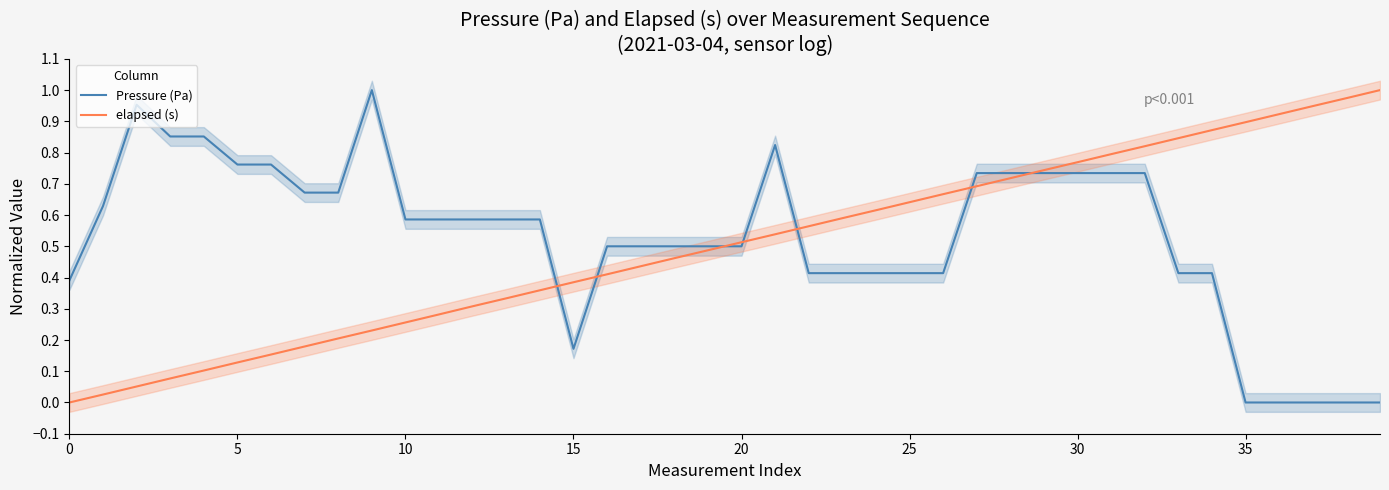

Reading left to right, list all the values displayed in this chart.

Pressure (Pa): 0.4	0.6	1.0	0.9	0.9	0.8	0.8	0.7	0.7	1.0	0.6	0.6	0.6	0.6	0.6	0.2	0.5	0.5	0.5	0.5	0.5	0.8	0.4	0.4	0.4	0.4	0.4	0.7	0.7	0.7	0.7	0.7	0.7	0.4	0.4	0.0	0.0	0.0	0.0	0.0
elapsed (s): 0.0	0.0	0.1	0.1	0.1	0.1	0.2	0.2	0.2	0.2	0.3	0.3	0.3	0.3	0.4	0.4	0.4	0.4	0.5	0.5	0.5	0.5	0.6	0.6	0.6	0.6	0.7	0.7	0.7	0.7	0.8	0.8	0.8	0.8	0.9	0.9	0.9	0.9	1.0	1.0